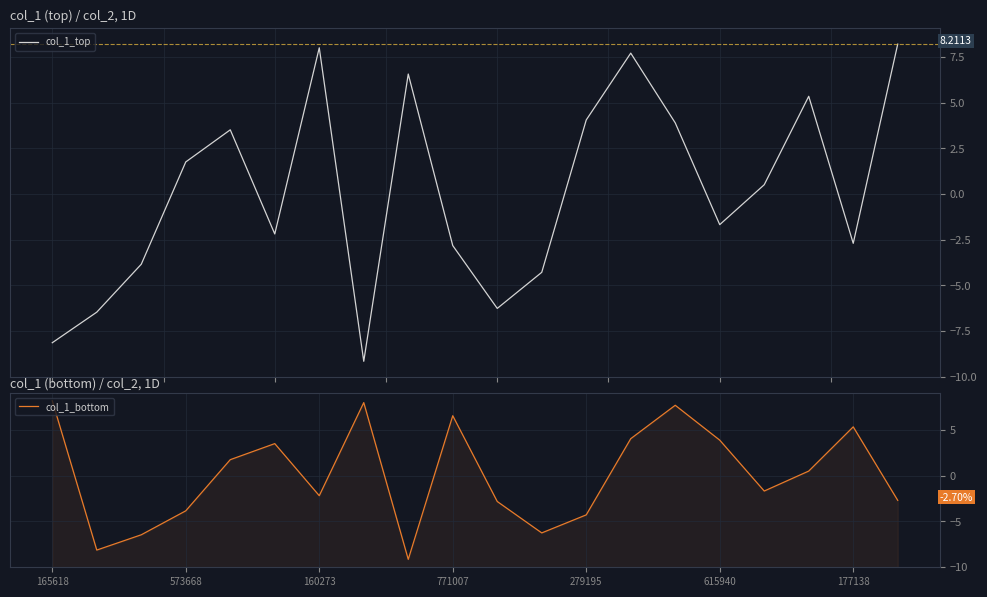

What is the average value of the col_1_top series?

0.1